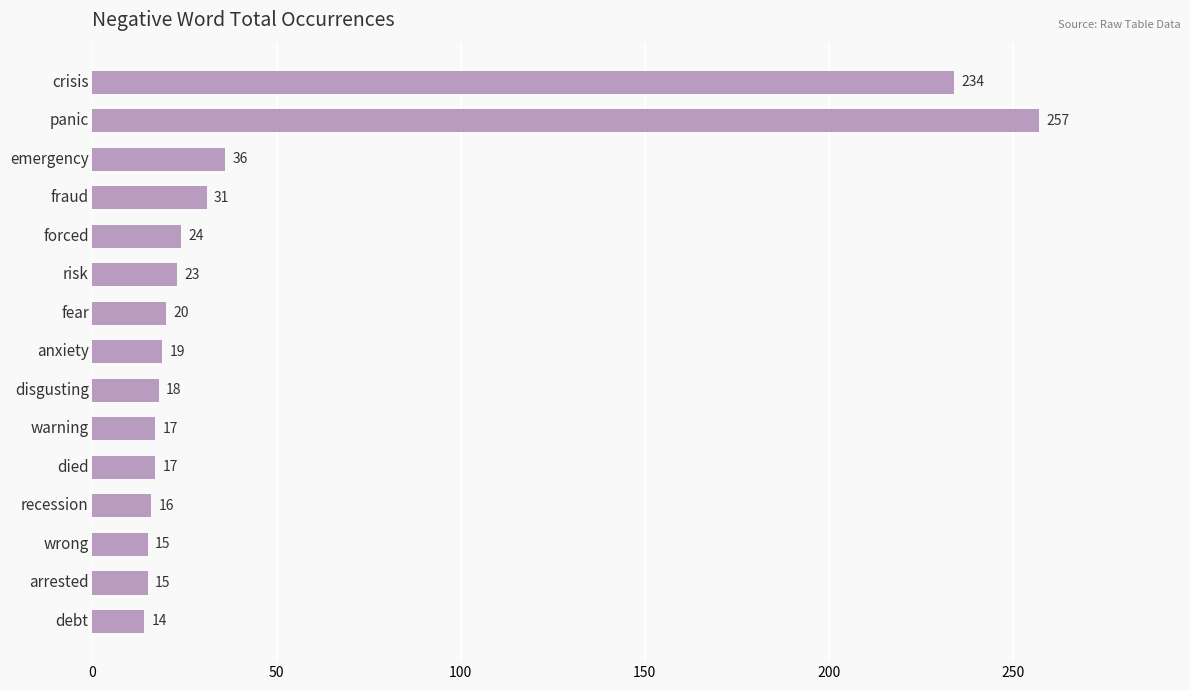

How many distinct data groups are displayed?

1